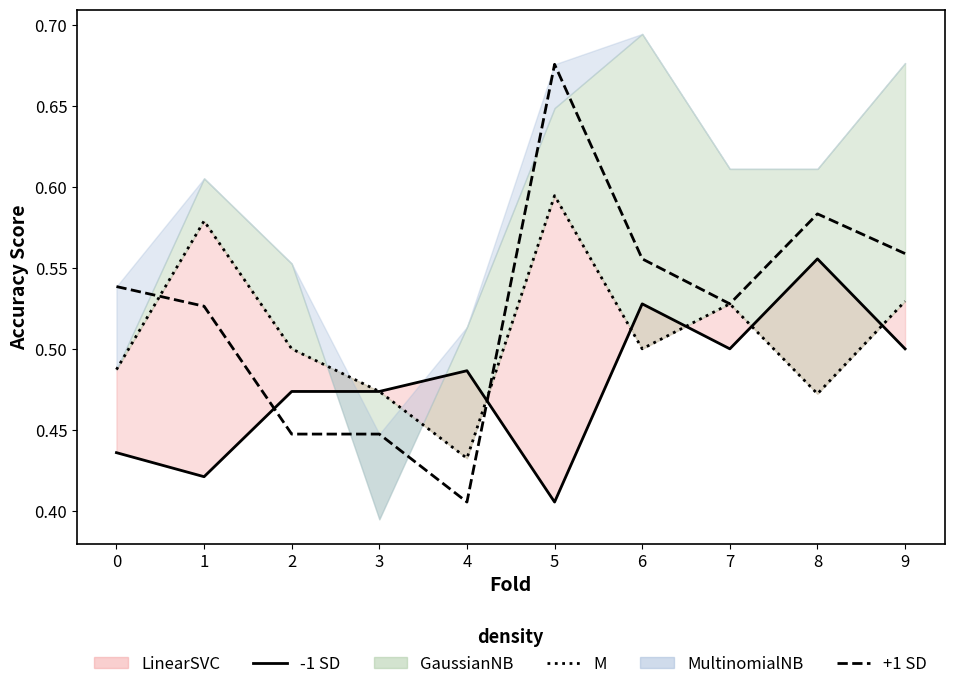

What is the value of the M point at the 7th from the left?

0.5